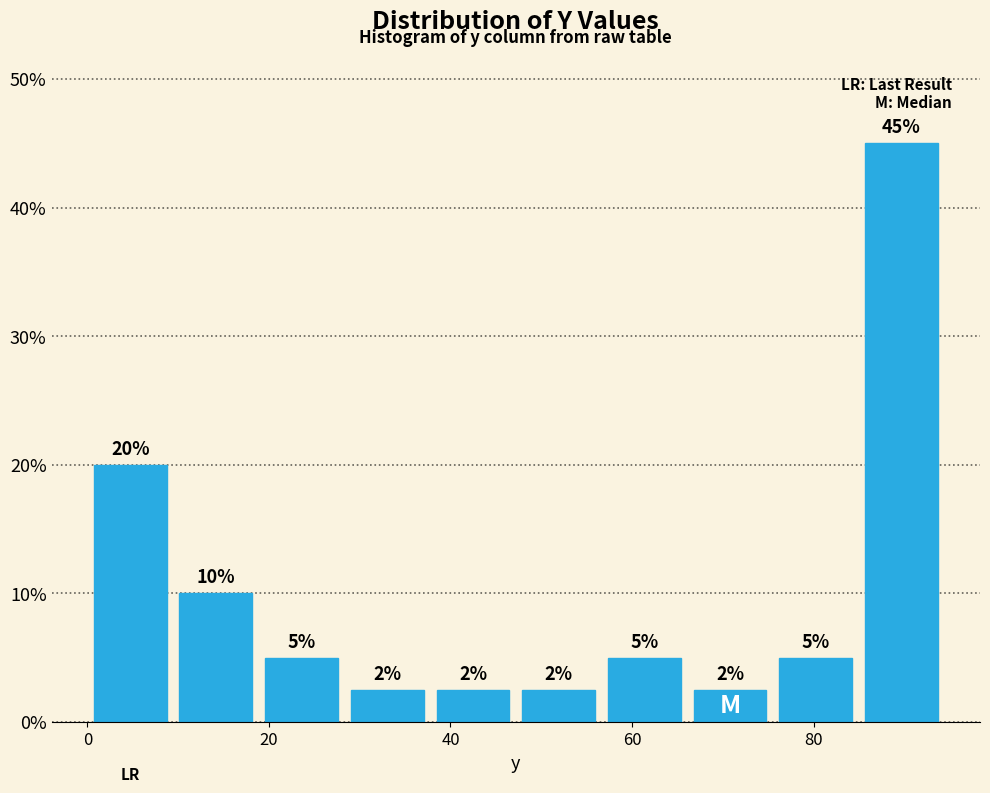

Over which range of the x-axis is the bar tallest?

84 to 94